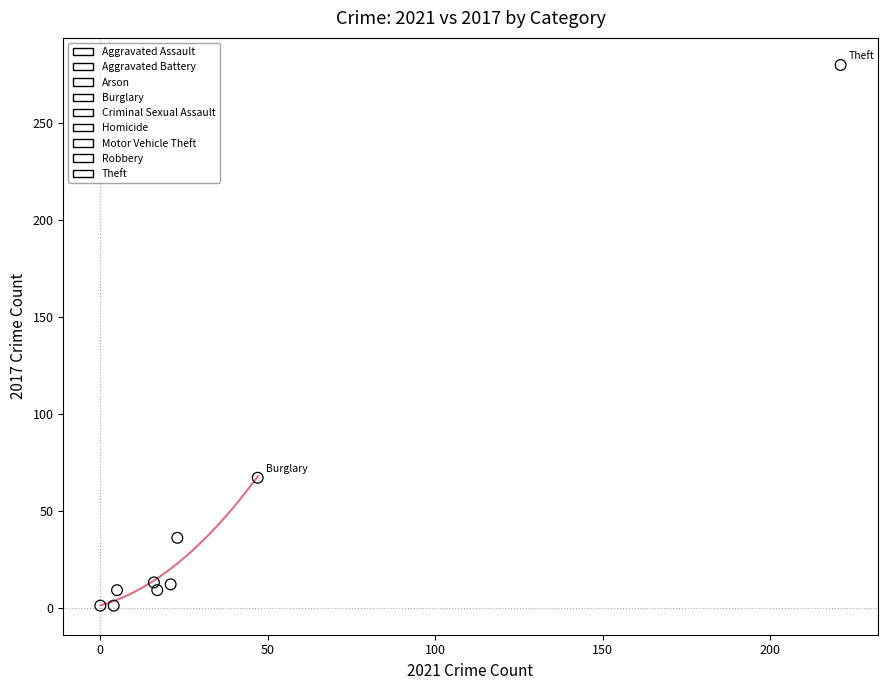

What are all the series names shown in the legend?

Aggravated Assault, Aggravated Battery, Arson, Burglary, Criminal Sexual Assault, Homicide, Motor Vehicle Theft, Robbery, Theft